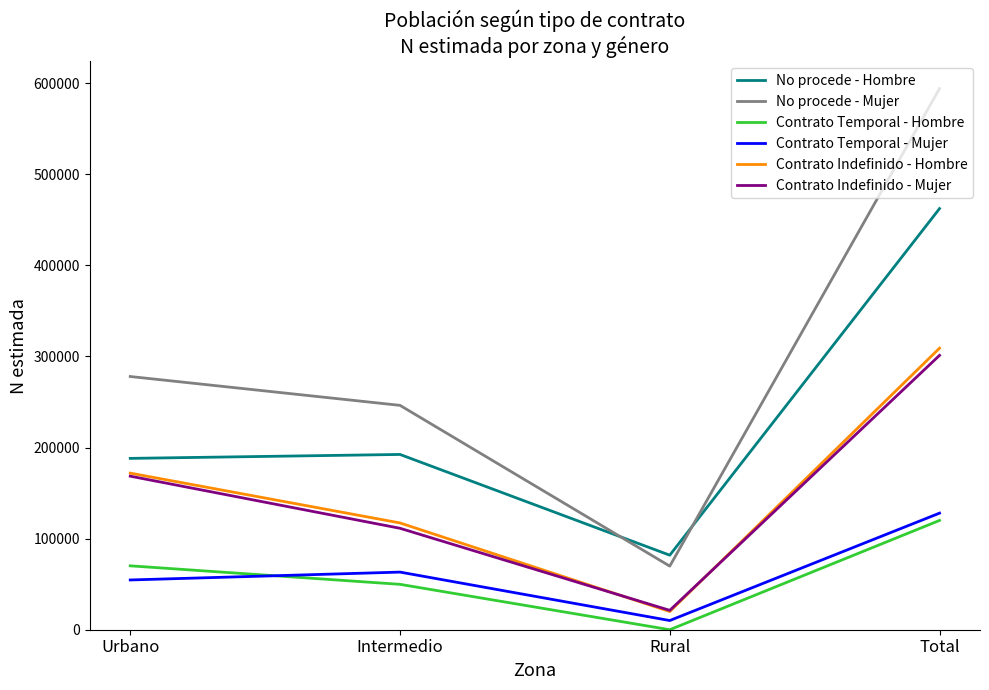

At which category does Contrato Indefinido - Hombre reach its first local valley?

Rural